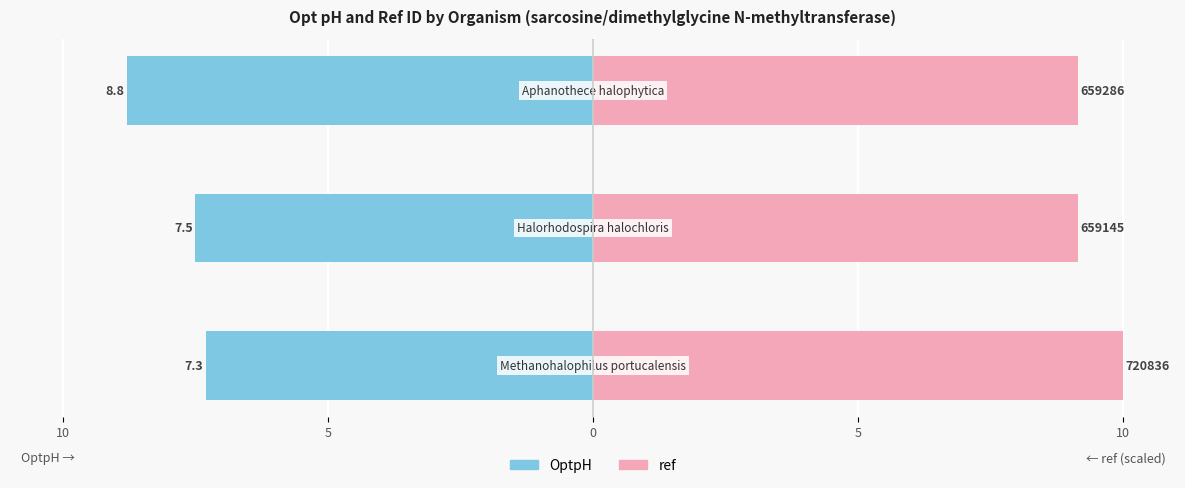

How many bars are there in each group?

2